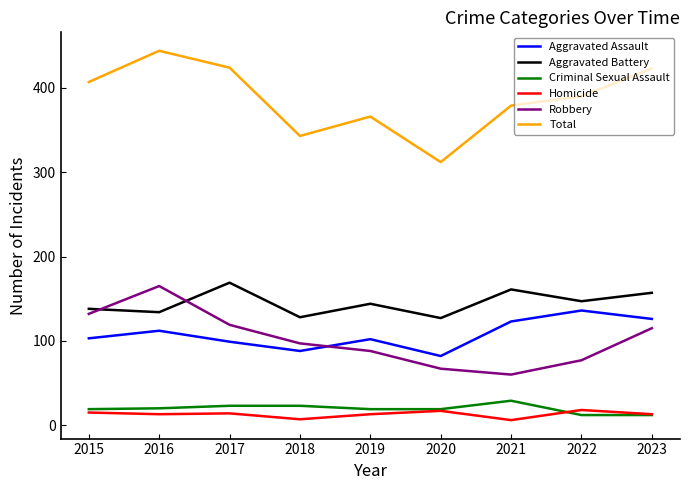

True or false: Aggravated Battery and Criminal Sexual Assault intersect in this chart.

False